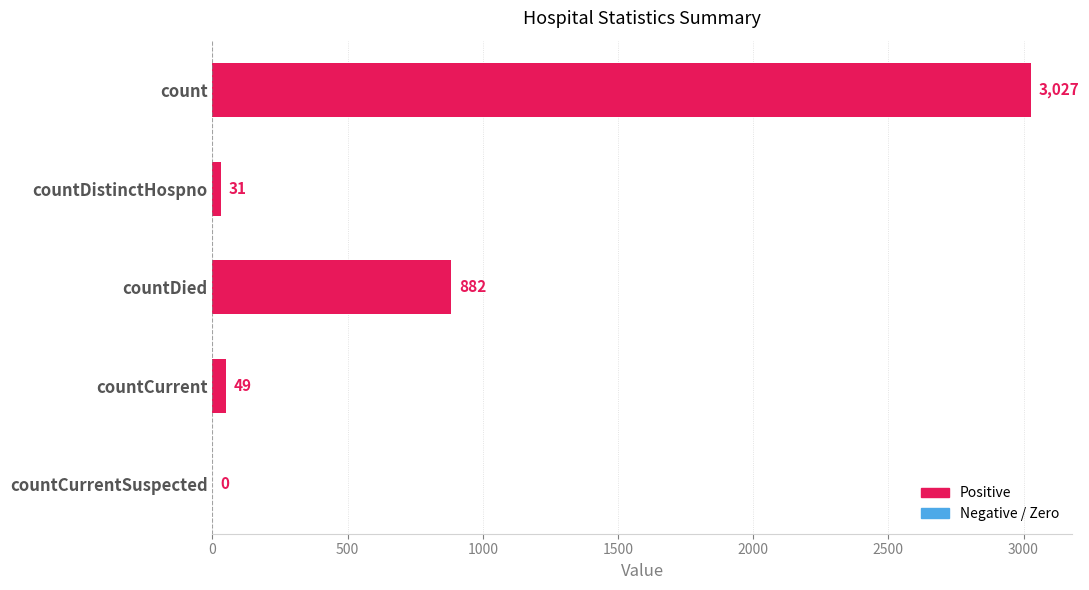

What is the sum of the values at countCurrentSuspected and countDistinctHospno?

31